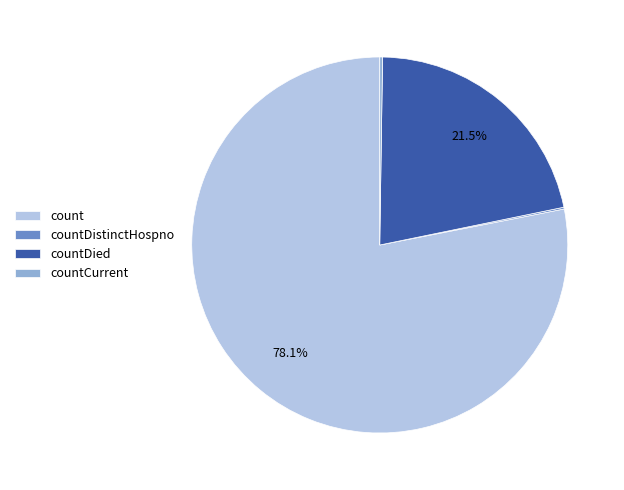

Does any single category account for the majority?

Yes